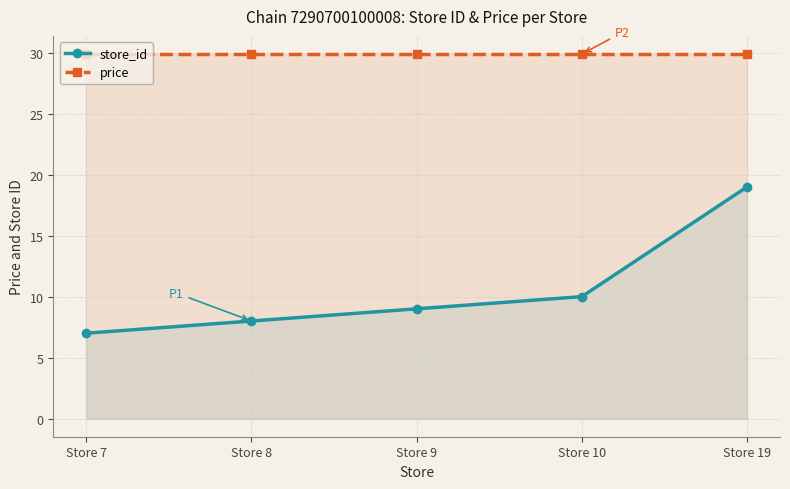

True or false: price has more than 2 points higher than both neighbors.

False